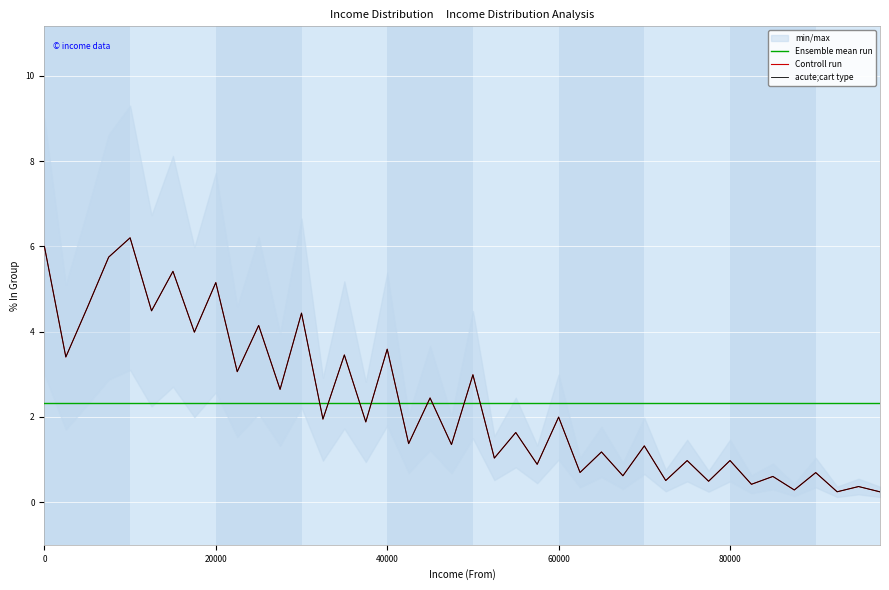

What is the difference between the second highest and minimum values in the % In Group series?

5.8